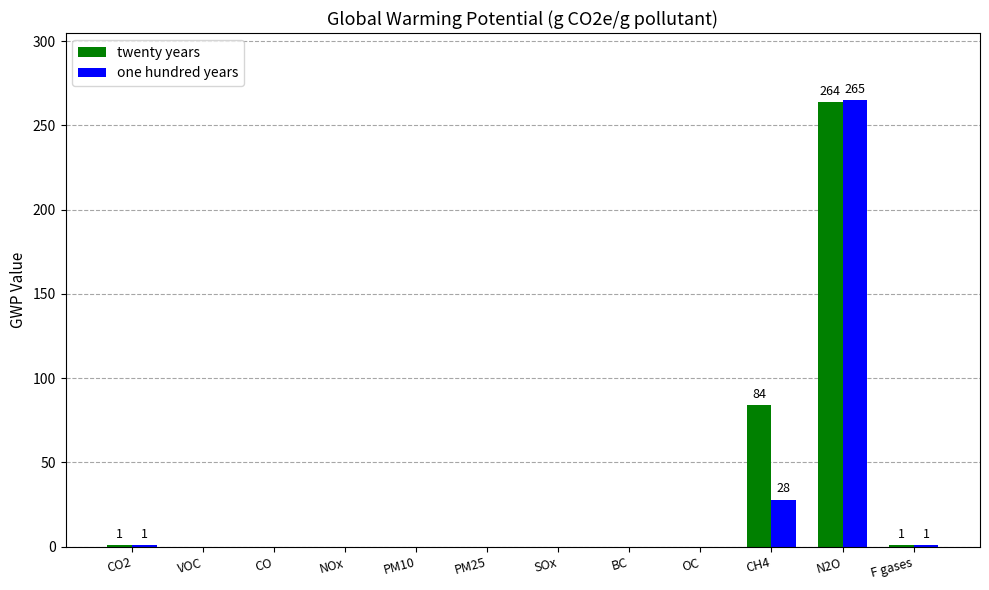

What is the difference between the twenty years values at F gases and PM10?

1